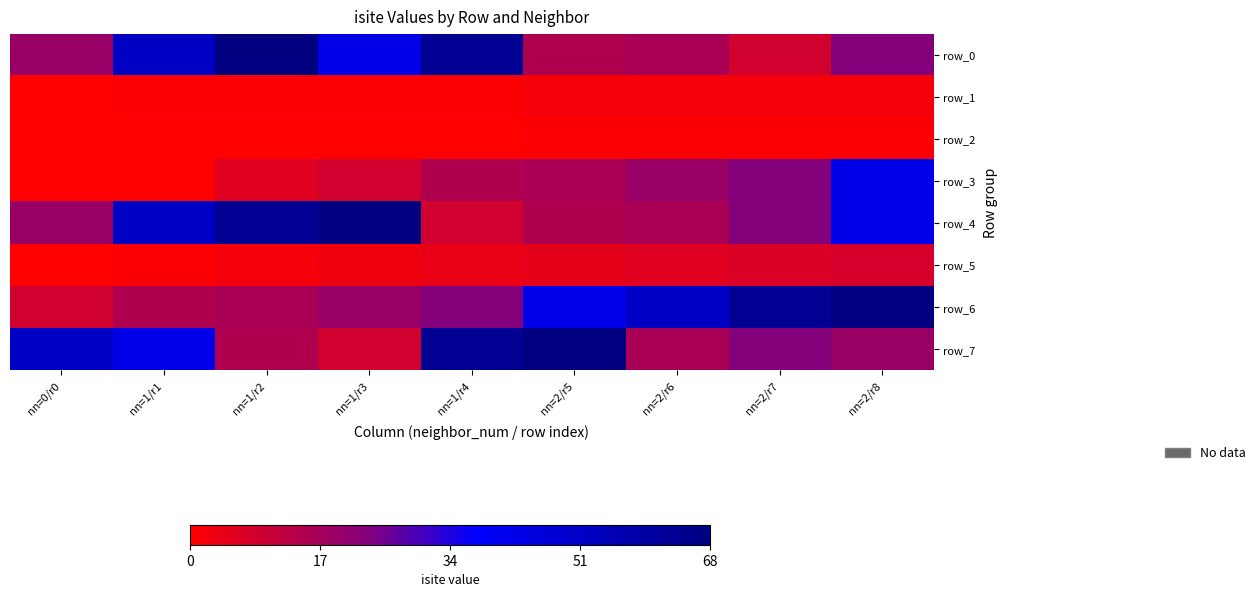

Between nn=2/r7 and nn=2/r8, which series saw the biggest shift?

row_3